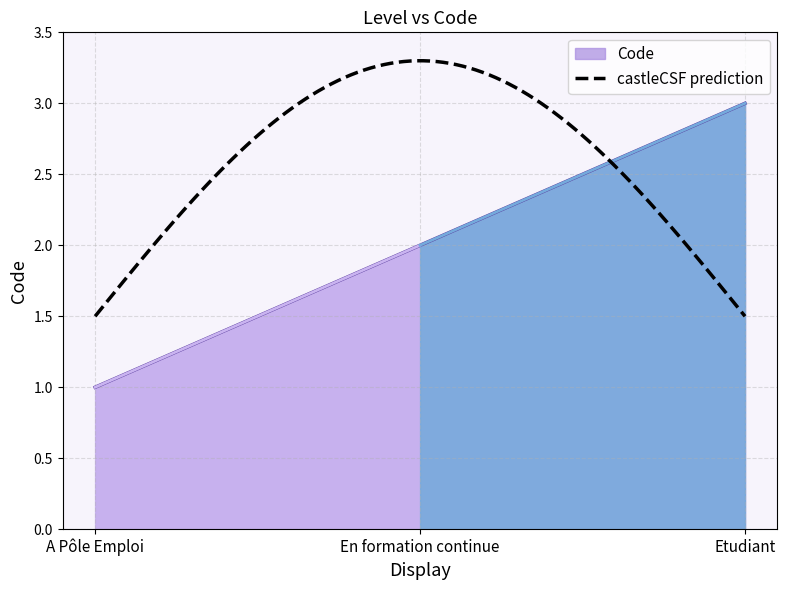

The value at En formation continue is 2. True or false?

True